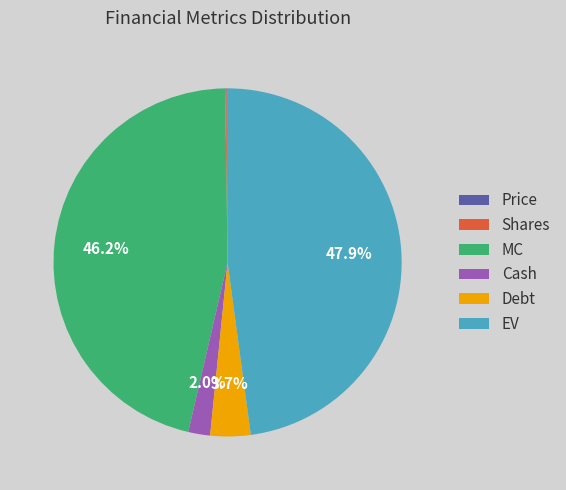

Is there any slice that represents more than half of the pie?

No